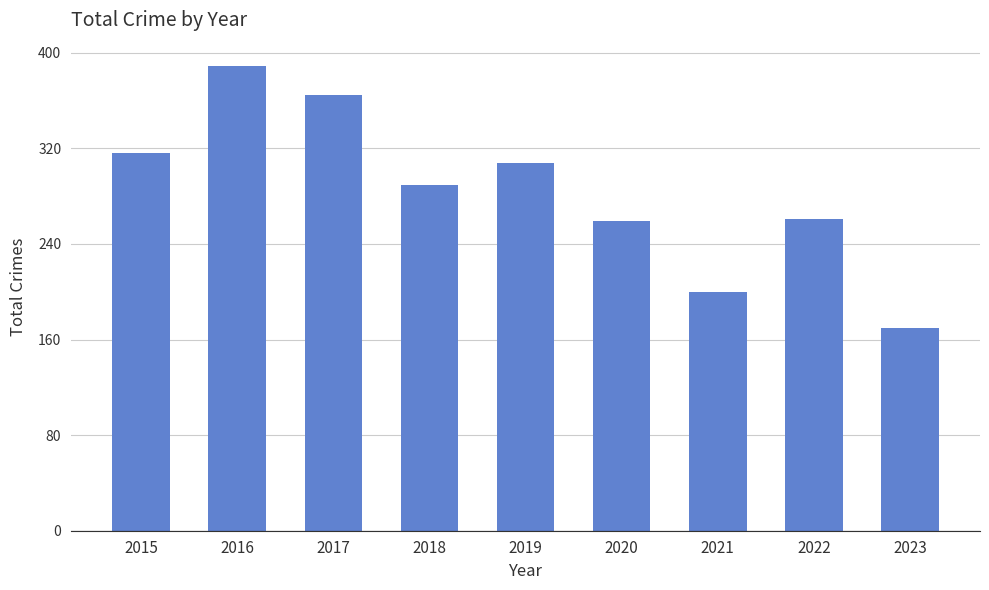

At which label is the value closest to 279?

2018